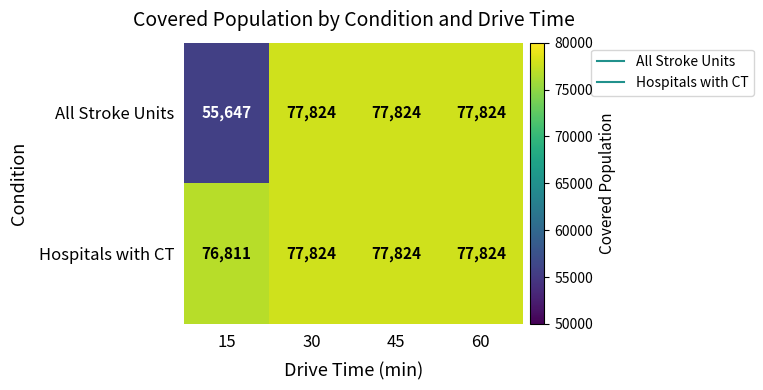

What is the average value of the All Stroke Units series?

72280